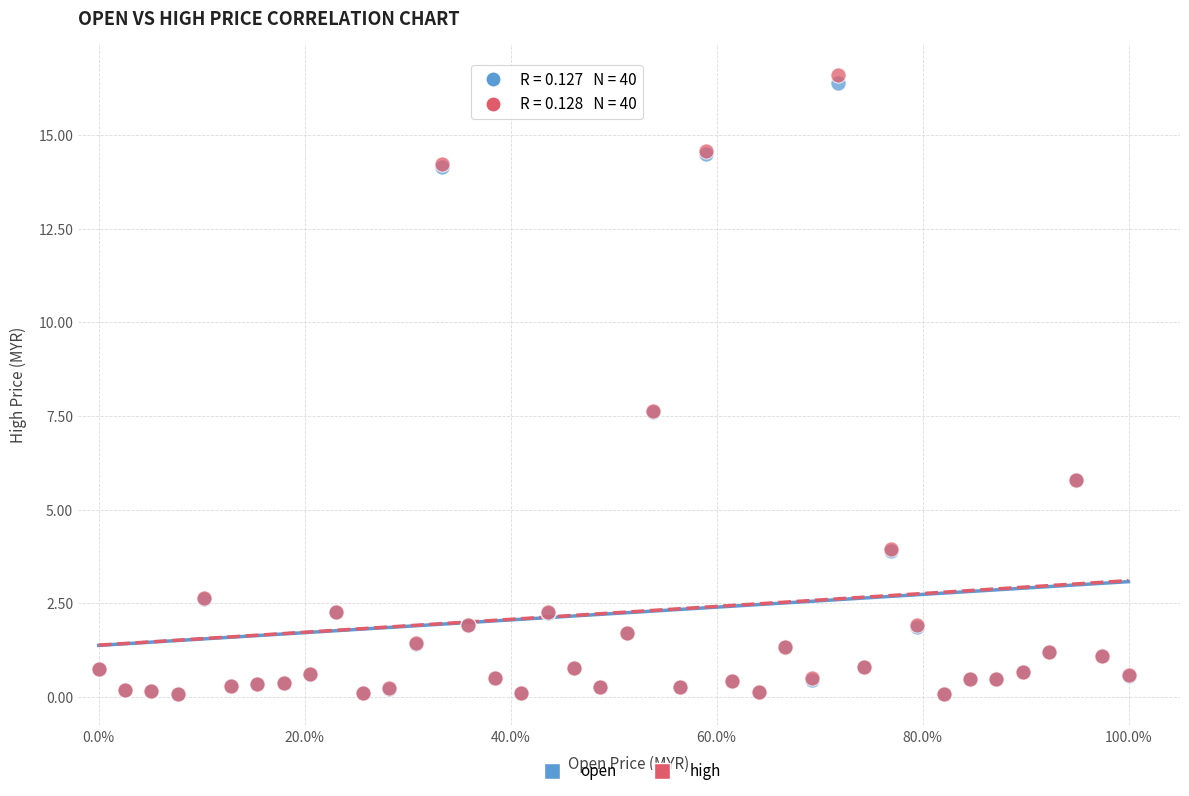

Which series contains the highest Y value?

high